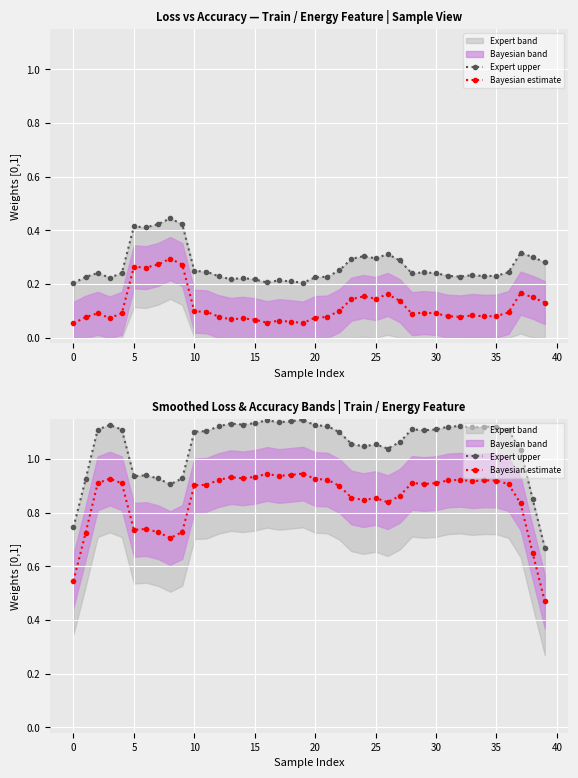

True or false: Expert upper and Bayesian estimate intersect in this chart.

False